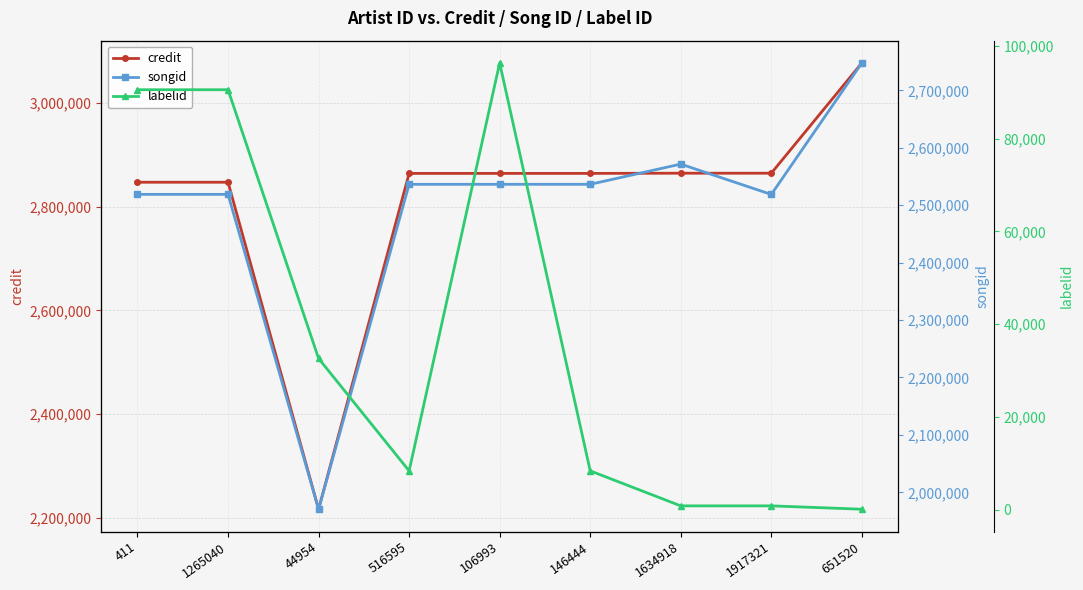

Which category has the highest value across all series?

651520